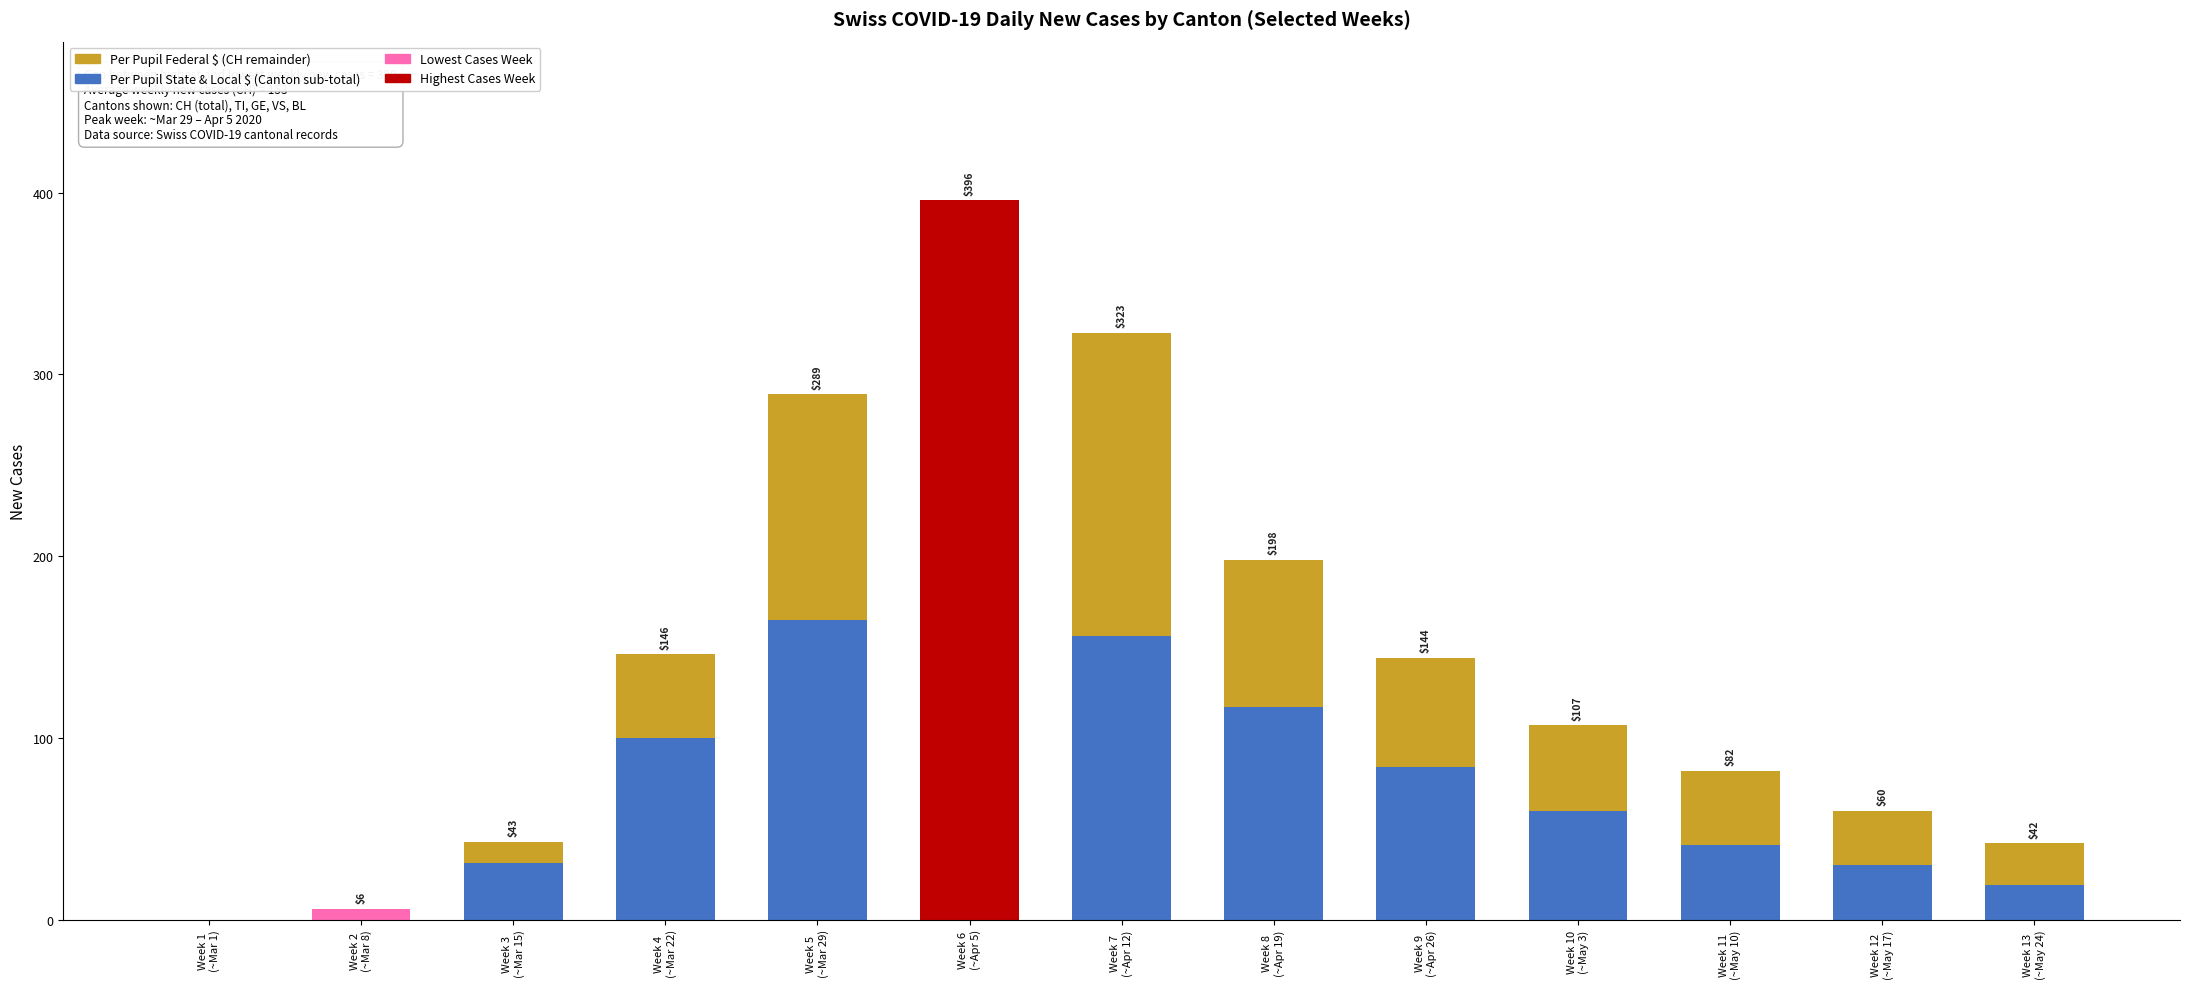

Is it true that Per Pupil State & Local $ equals 84 at Week 9
(~Apr 26)?

True